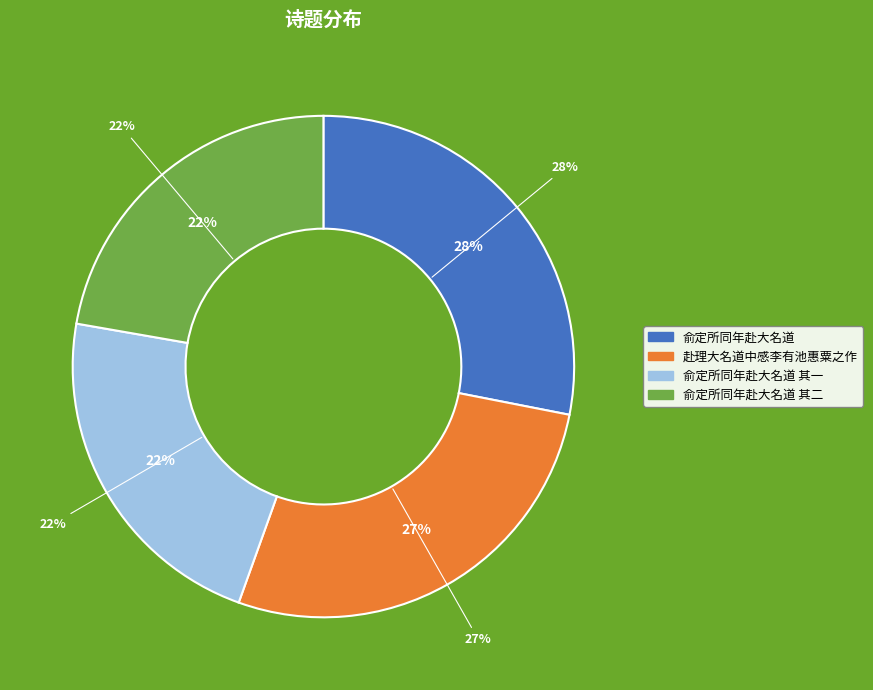

Count the number of slices in the pie.

4